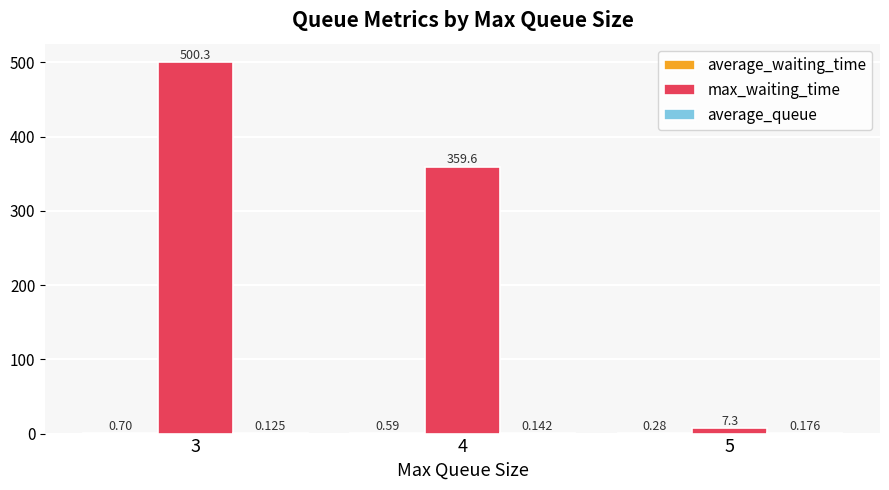

Which series changed the most between 4 and 5?

max_waiting_time